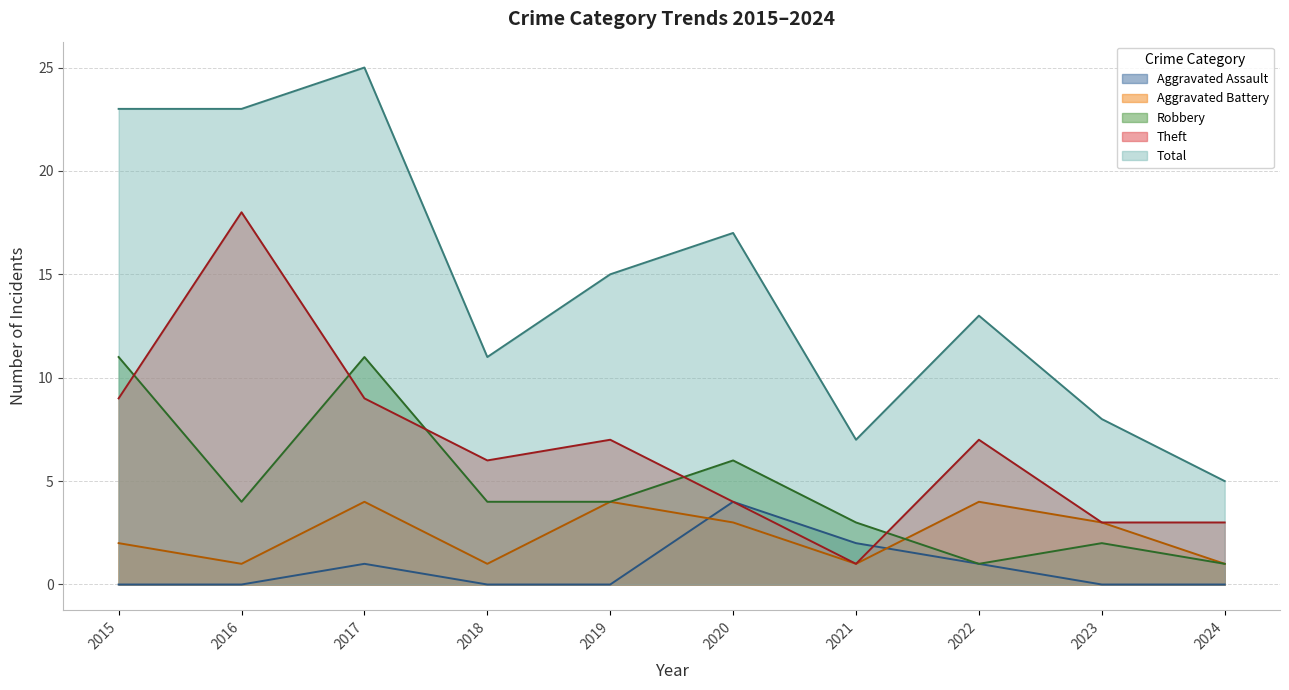

Rank the categories by Robbery value from lowest to highest.

2022, 2024, 2023, 2021, 2016, 2018, 2019, 2020, 2015, 2017